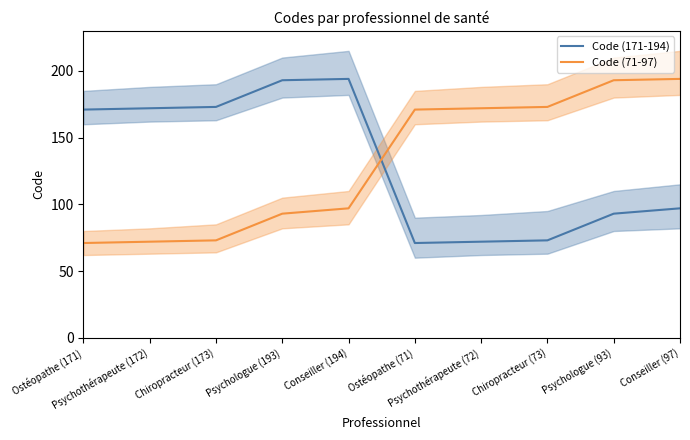

What is the average value of the Code (71-97) series?

131